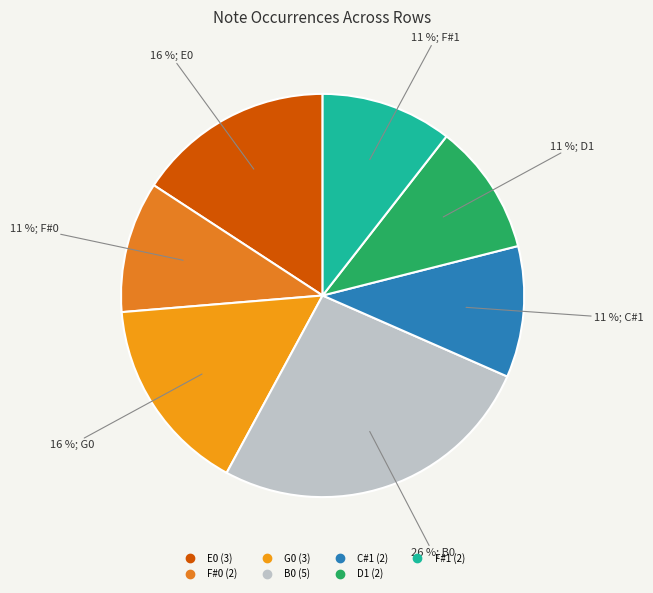

How many segments does this pie chart have?

7